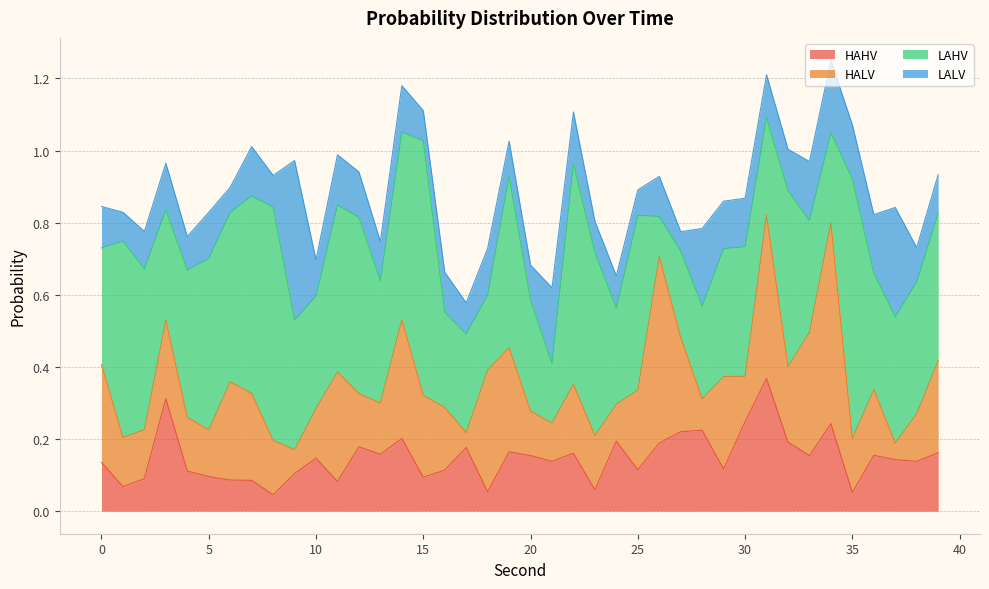

Reading right to left, what are all the values shown in this chart?

HAHV: 39=0.2	38=0.1	37=0.1	36=0.2	35=0.1	34=0.2	33=0.2	32=0.2	31=0.4	30=0.2	29=0.1	28=0.2	27=0.2	26=0.2	25=0.1	24=0.2	23=0.1	22=0.2	21=0.1	20=0.2	19=0.2	18=0.1	17=0.2	16=0.1	15=0.1	14=0.2	13=0.2	12=0.2	11=0.1	10=0.1	9=0.1	8=0.0	7=0.1	6=0.1	5=0.1	4=0.1	3=0.3	2=0.1	1=0.1	0=0.1
HALV: 39=0.3	38=0.1	37=0.0	36=0.2	35=0.1	34=0.6	33=0.3	32=0.2	31=0.5	30=0.1	29=0.3	28=0.1	27=0.3	26=0.5	25=0.2	24=0.1	23=0.2	22=0.2	21=0.1	20=0.1	19=0.3	18=0.3	17=0.0	16=0.2	15=0.2	14=0.3	13=0.1	12=0.1	11=0.3	10=0.1	9=0.1	8=0.2	7=0.2	6=0.3	5=0.1	4=0.1	3=0.2	2=0.1	1=0.1	0=0.3
LAHV: 39=0.4	38=0.4	37=0.4	36=0.3	35=0.7	34=0.3	33=0.3	32=0.5	31=0.3	30=0.4	29=0.4	28=0.3	27=0.2	26=0.1	25=0.5	24=0.3	23=0.5	22=0.6	21=0.2	20=0.3	19=0.5	18=0.2	17=0.3	16=0.3	15=0.7	14=0.5	13=0.3	12=0.5	11=0.5	10=0.3	9=0.4	8=0.6	7=0.5	6=0.5	5=0.5	4=0.4	3=0.3	2=0.4	1=0.5	0=0.3
LALV: 39=0.1	38=0.1	37=0.3	36=0.2	35=0.1	34=0.2	33=0.2	32=0.1	31=0.1	30=0.1	29=0.1	28=0.2	27=0.1	26=0.1	25=0.1	24=0.1	23=0.1	22=0.1	21=0.2	20=0.1	19=0.1	18=0.1	17=0.1	16=0.1	15=0.1	14=0.1	13=0.1	12=0.1	11=0.1	10=0.1	9=0.4	8=0.1	7=0.1	6=0.1	5=0.1	4=0.1	3=0.1	2=0.1	1=0.1	0=0.1